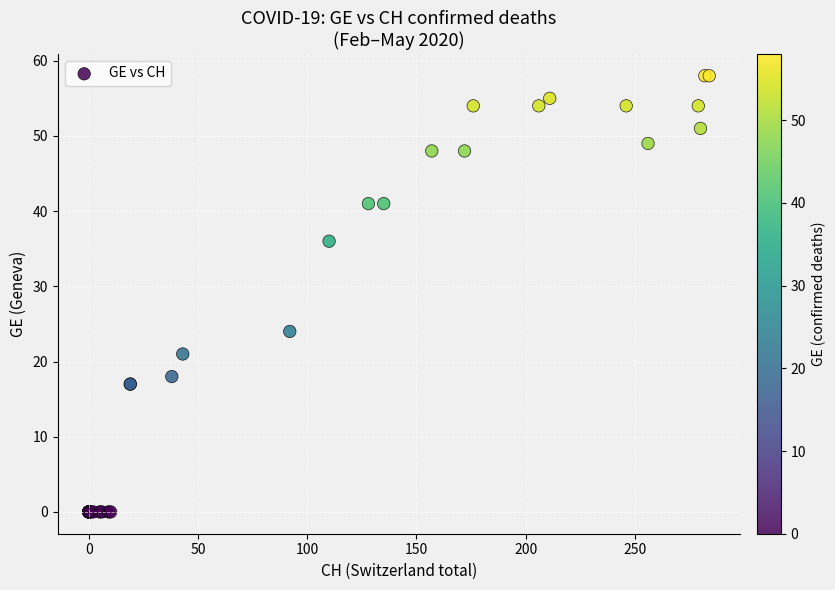

What Y value in the scatter plot is closest to 29?

24